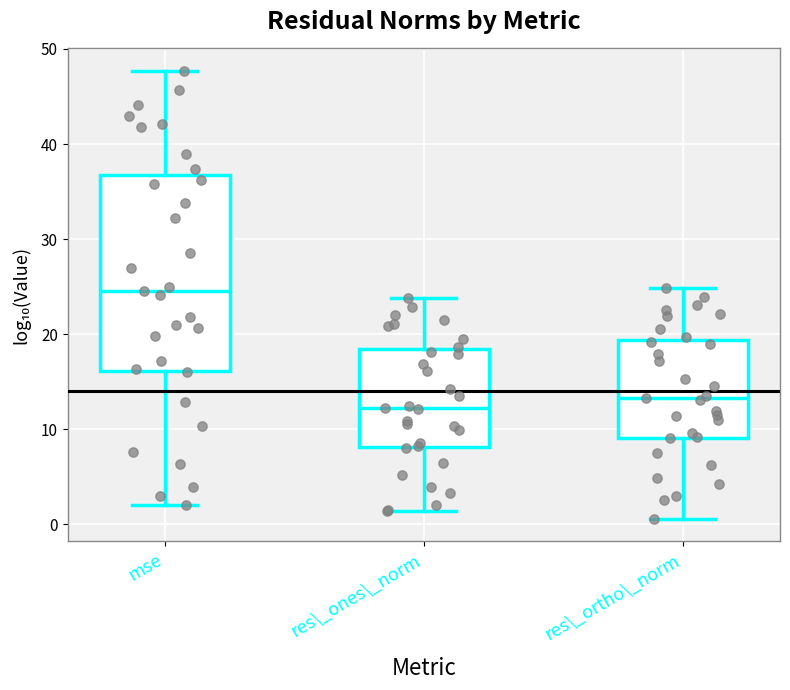

Where is the upper edge of the box for mse on the y-axis? The values are not printed on the chart, so give them approximately, as read against the axis.

37